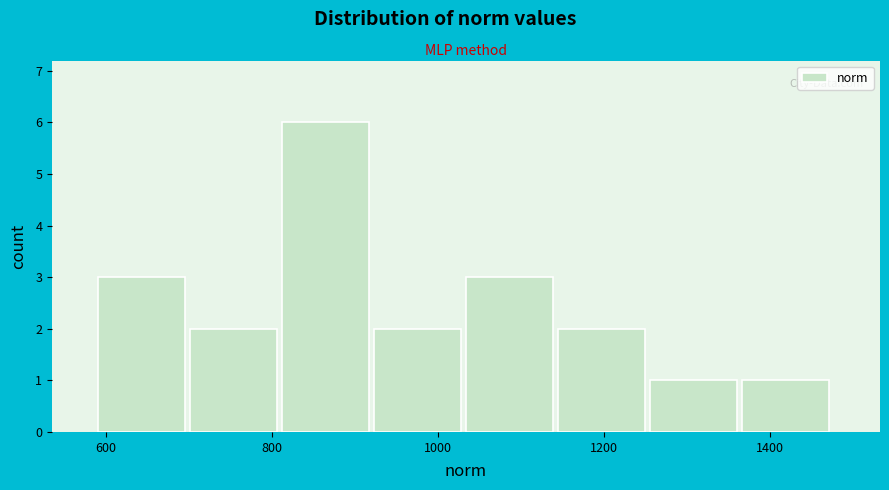

Reading left to right, transcribe this chart: for each bar, give the range it covers on the x-axis and its height. Neither the bar edges nor the heights are printed on the chart, so give them approximately, as read against the axes.

600 to 700: 3
700 to 820: 2
820 to 920: 6
920 to 1040: 2
1040 to 1140: 3
1140 to 1260: 2
1260 to 1360: 1
1360 to 1480: 1